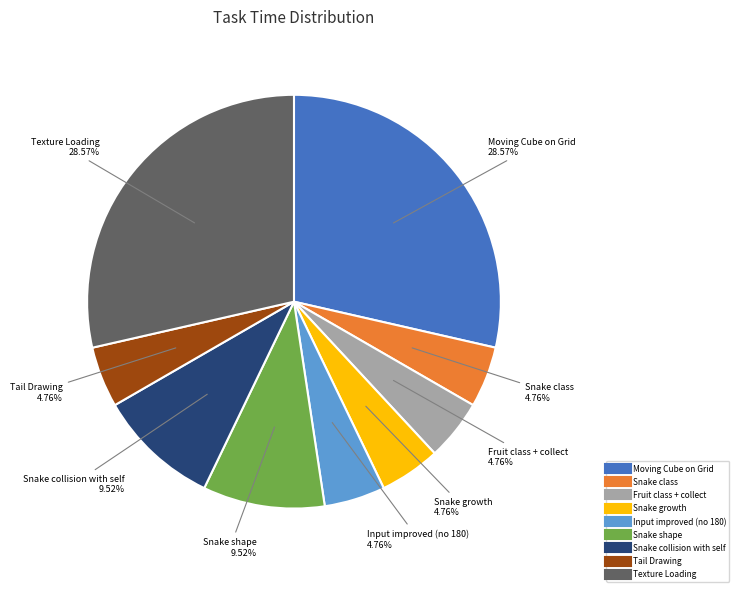

Does Input improved (no 180) account for over 50% of the chart?

No